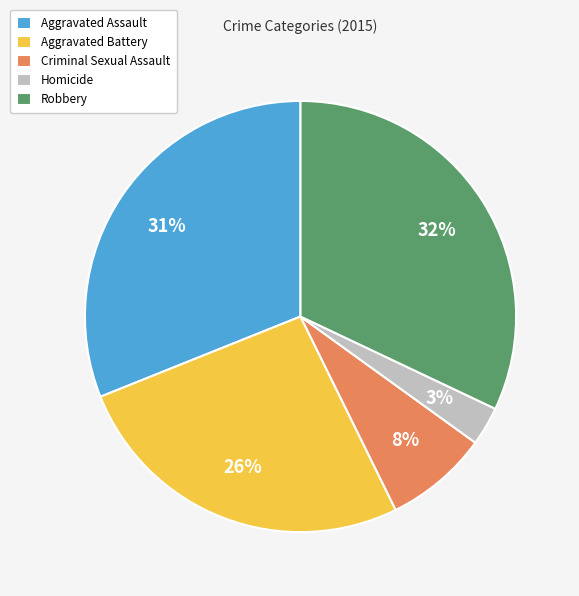

The Criminal Sexual Assault slice represents 1% of the pie. True or false?

False